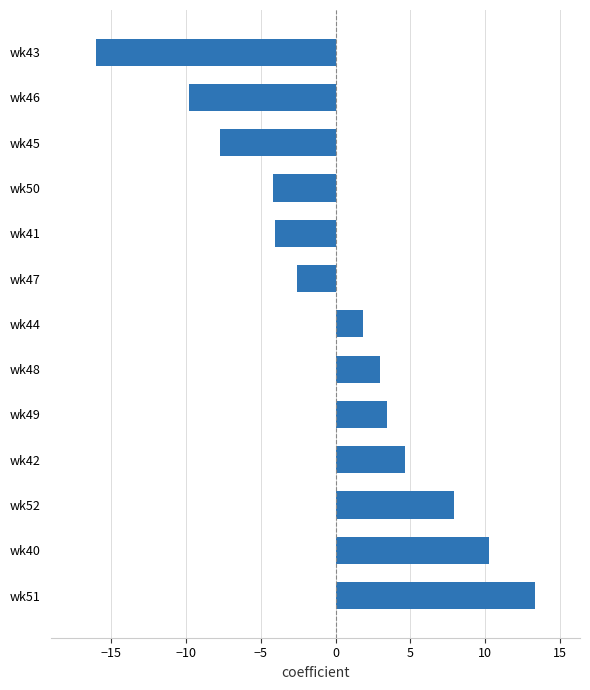

How many bars are there in total?

13